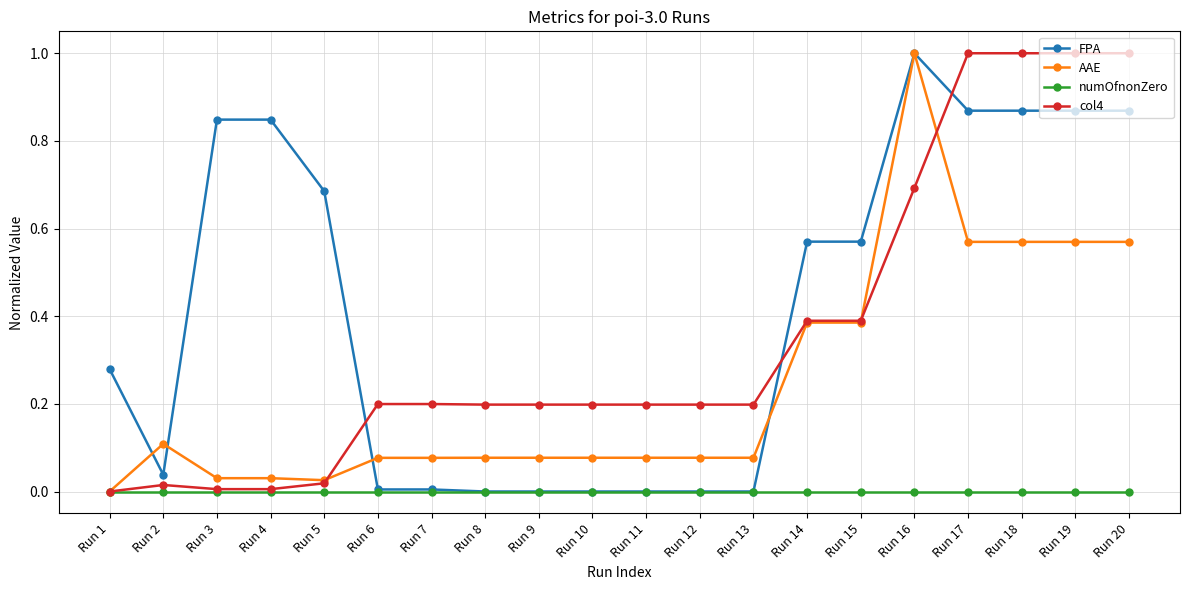

At how many categories does at least one series exceed 0?

20